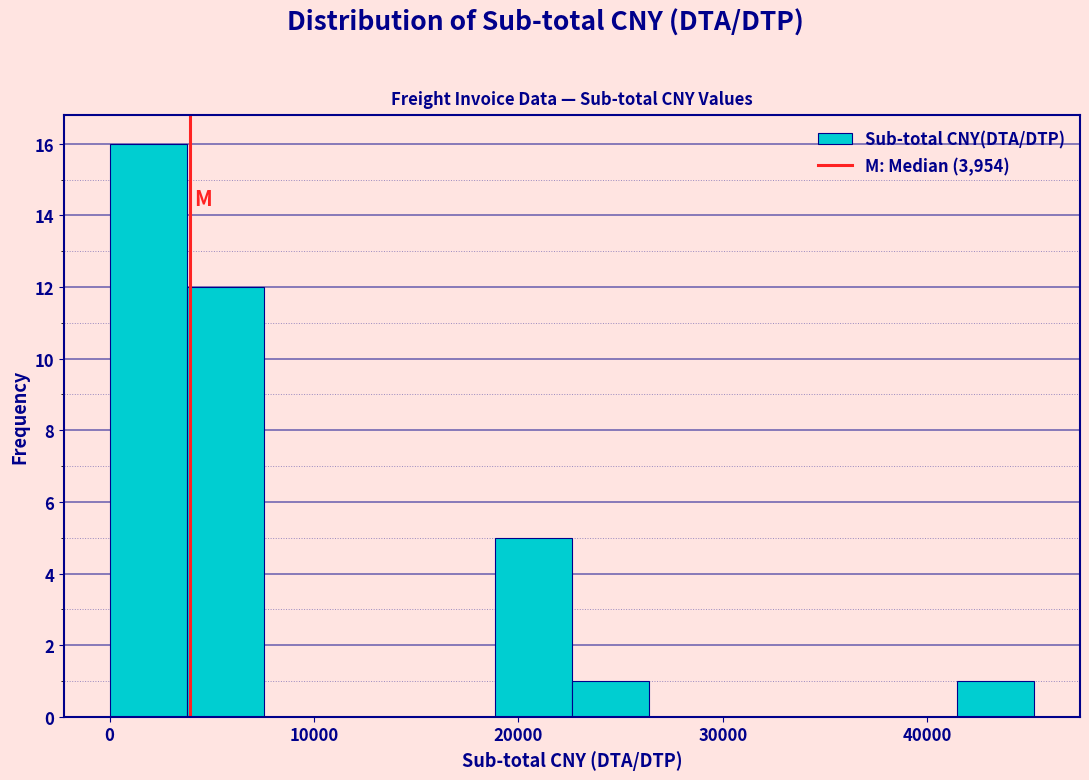

Read against the x-axis, roughly where is the centre of the tallest bar?

2000